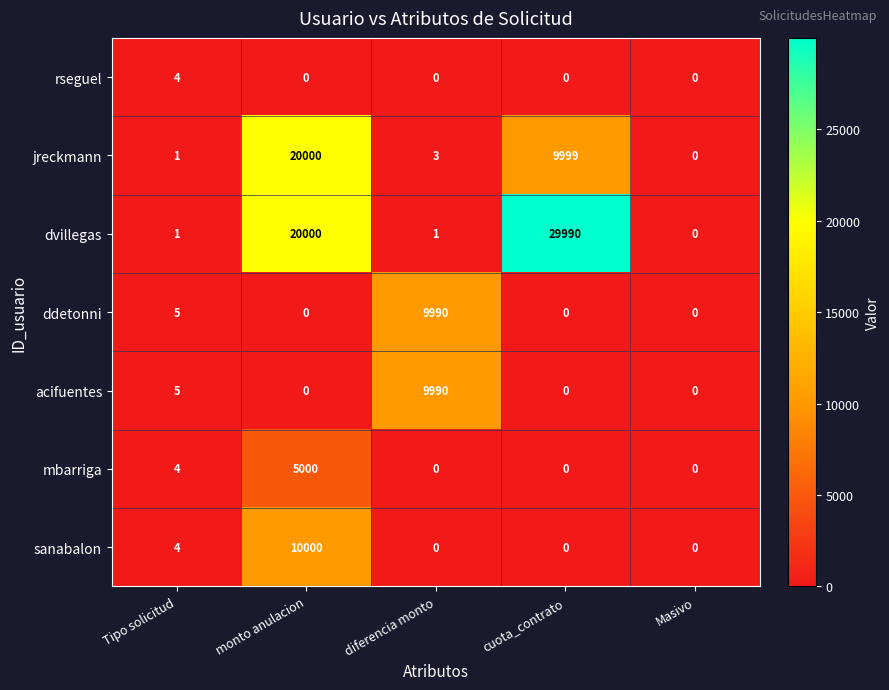

Which series has the largest range (max minus min)?

dvillegas